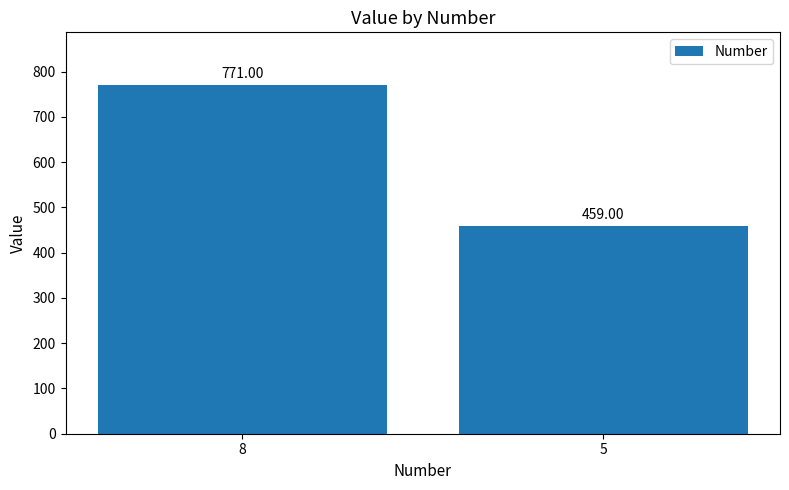

Rank the categories by value from highest to lowest.

8, 5